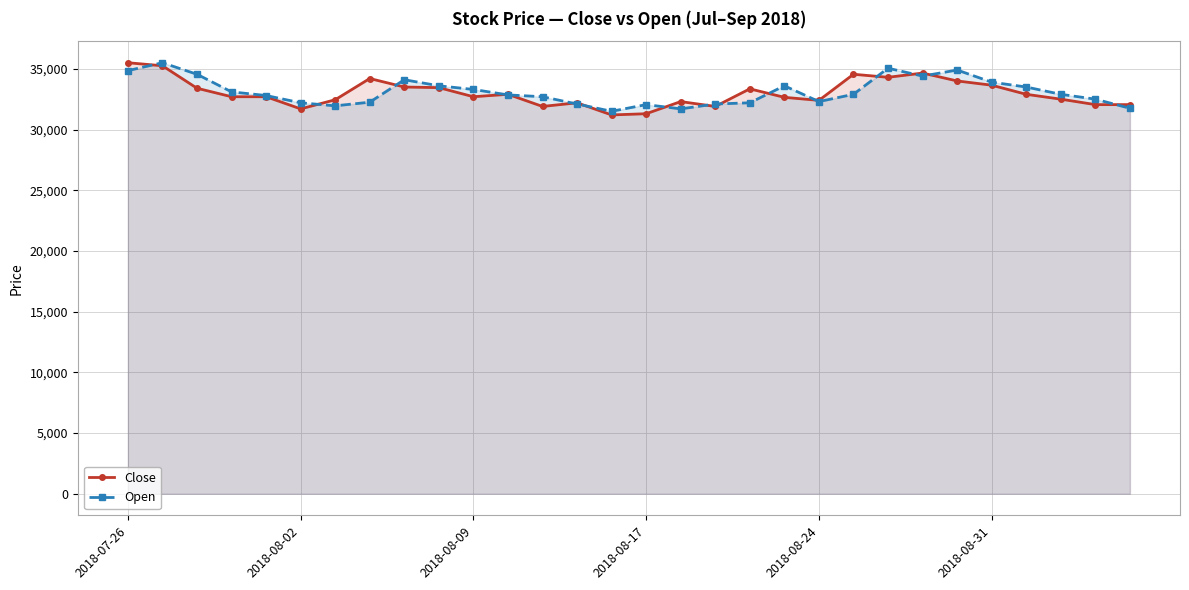

What is the greatest value displayed?

35500